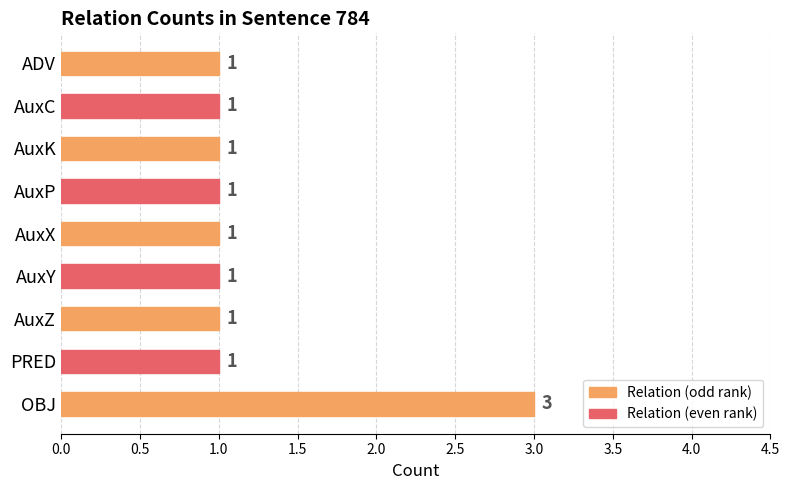

Count the number of categories in the chart.

9